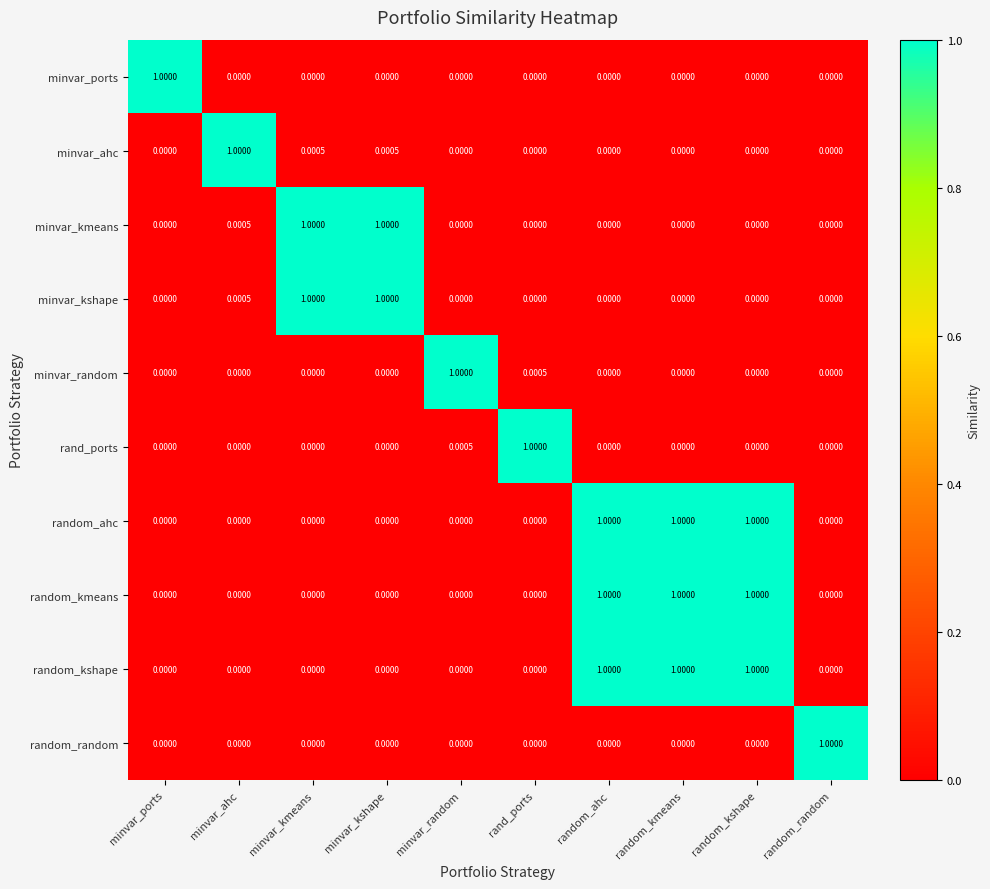

How many positive values does the random_random series have?

1